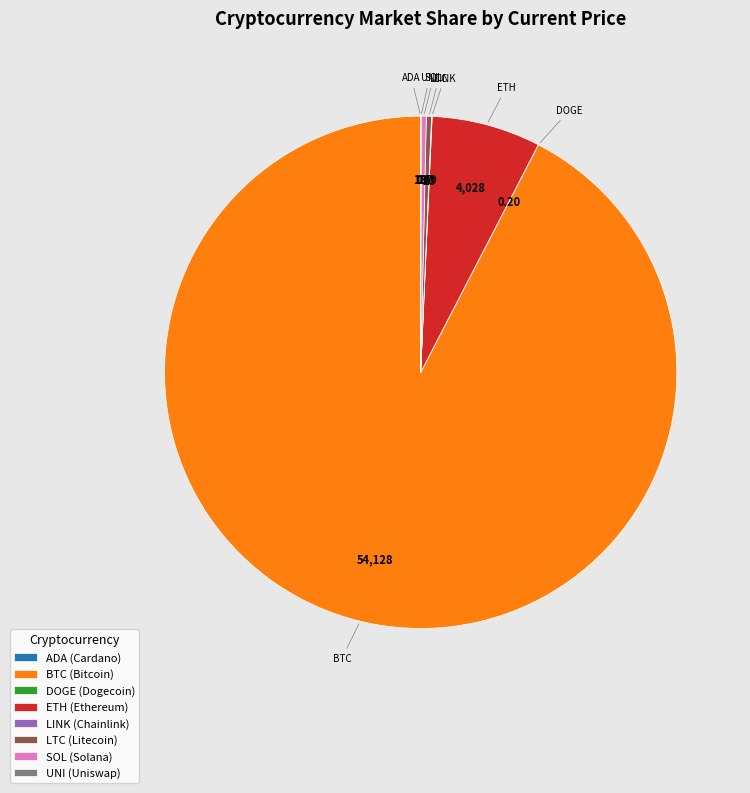

Which slice is the largest?

BTC (Bitcoin)